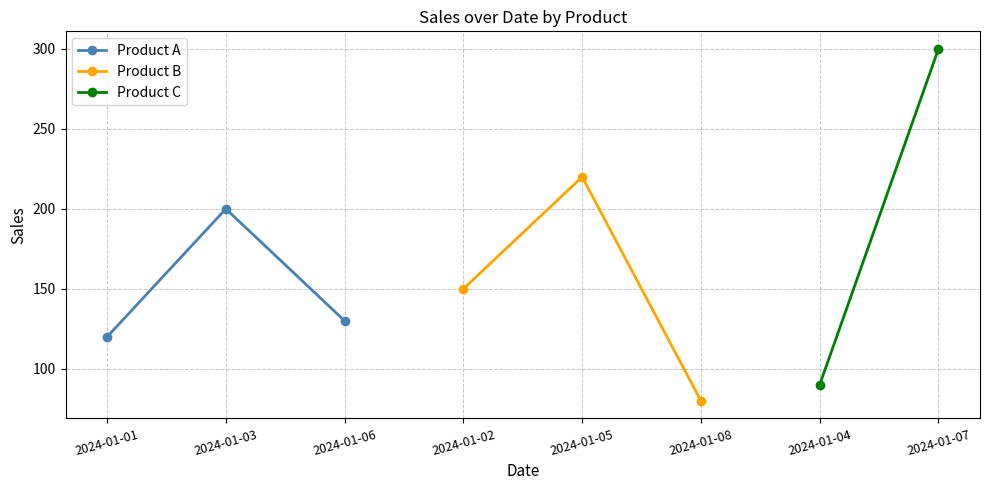

How many values in the product_b_sales series exceed 150?

1